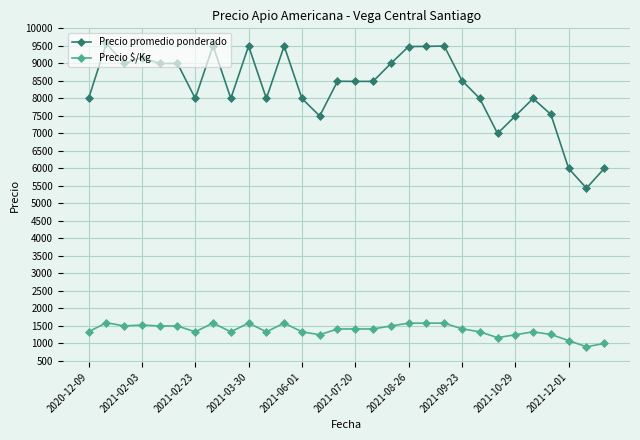

Which series has the largest total across all categories?

Precio promedio ponderado